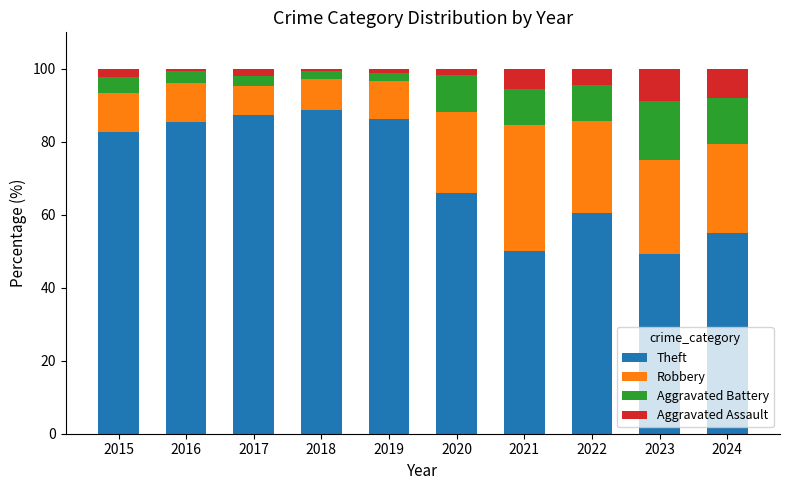

Where is Theft nearest to the value 68?

2020